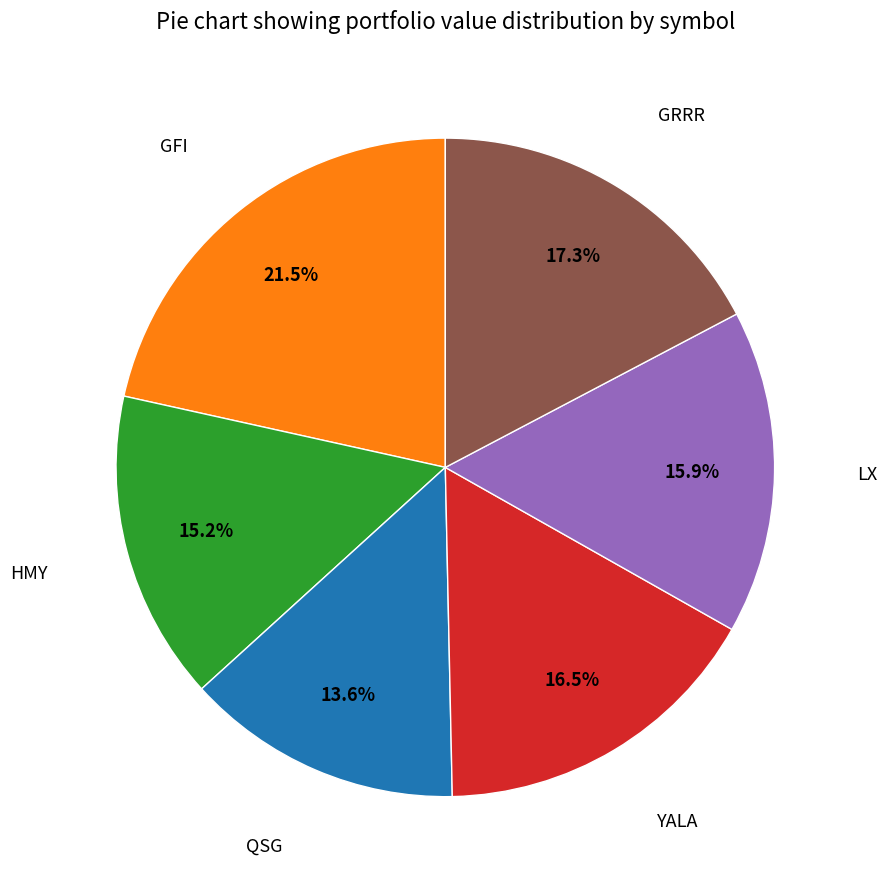

Is there any slice that represents more than half of the pie?

No